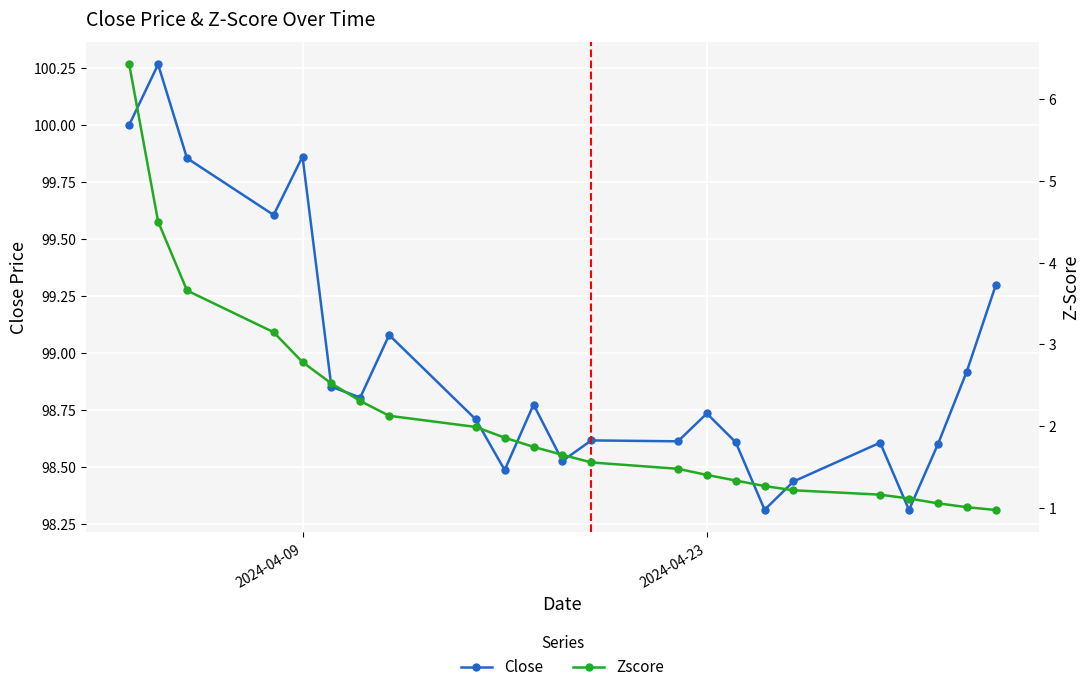

Is it true that Close equals 39.7 at 2024-04-09?

False